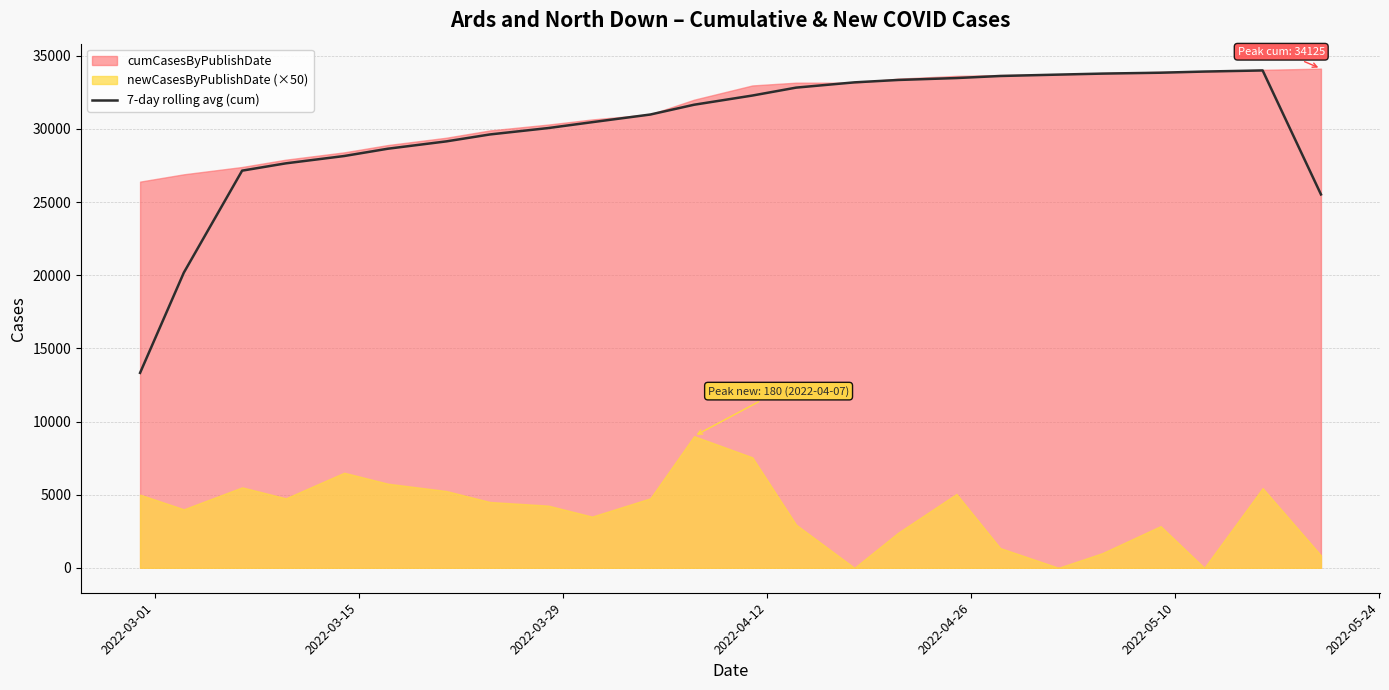

What is the value of the 13th point from the left?

32285.0